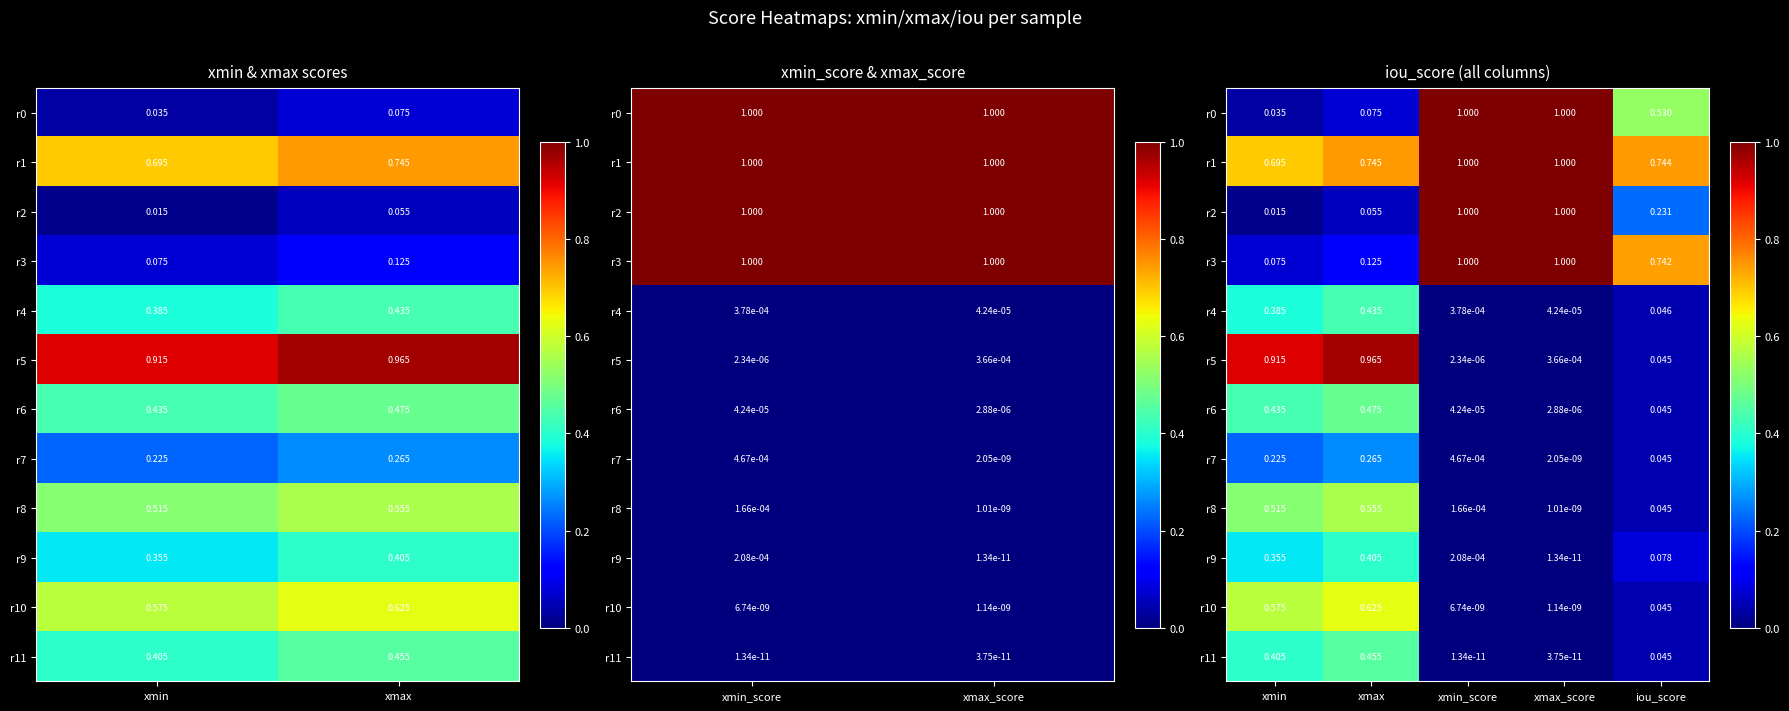

At which label does r4 reach its peak?

xmax